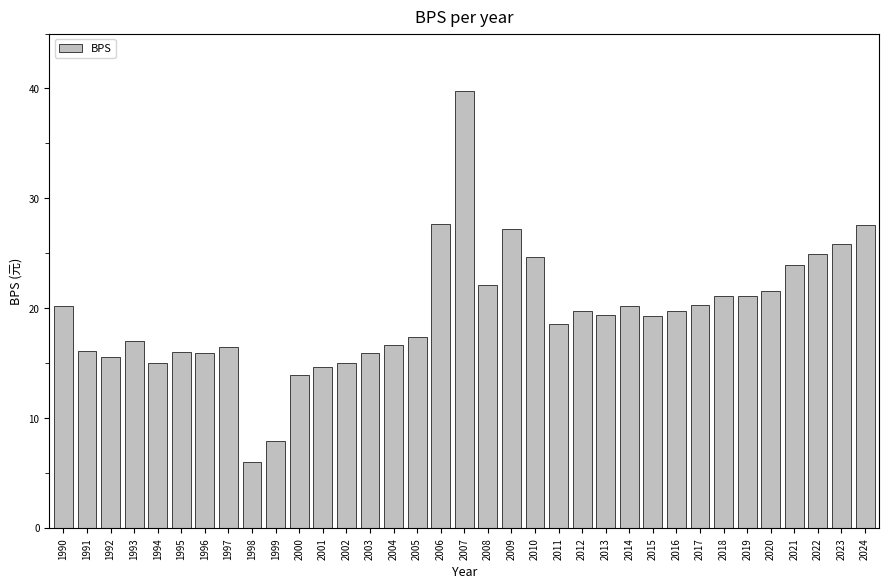

What is the minimum value shown in the chart?

6.0